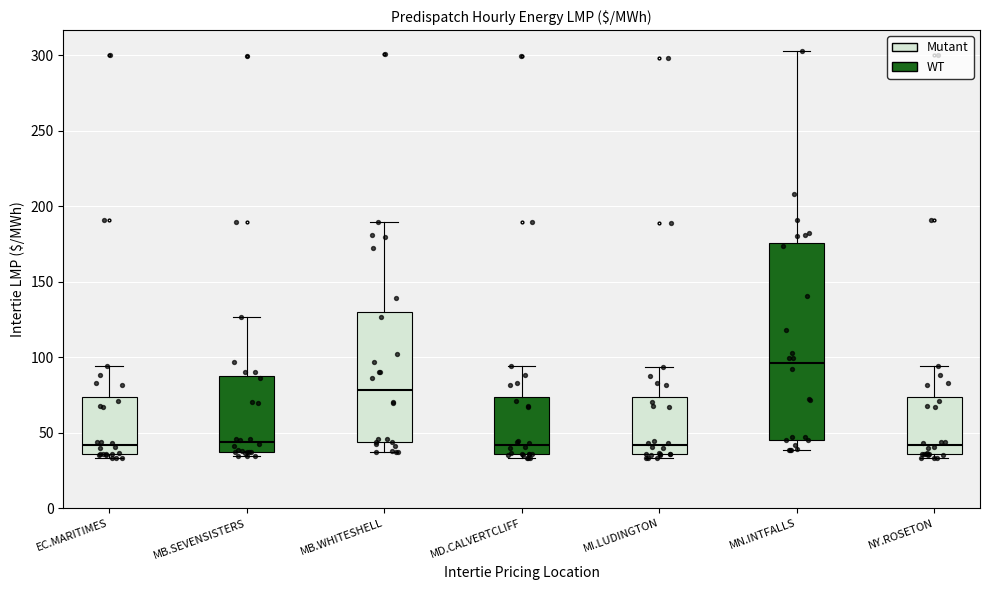

Where does the upper whisker of the box for EC.MARITIMES end on the y-axis? The values are not printed on the chart, so give them approximately, as read against the axis.

95